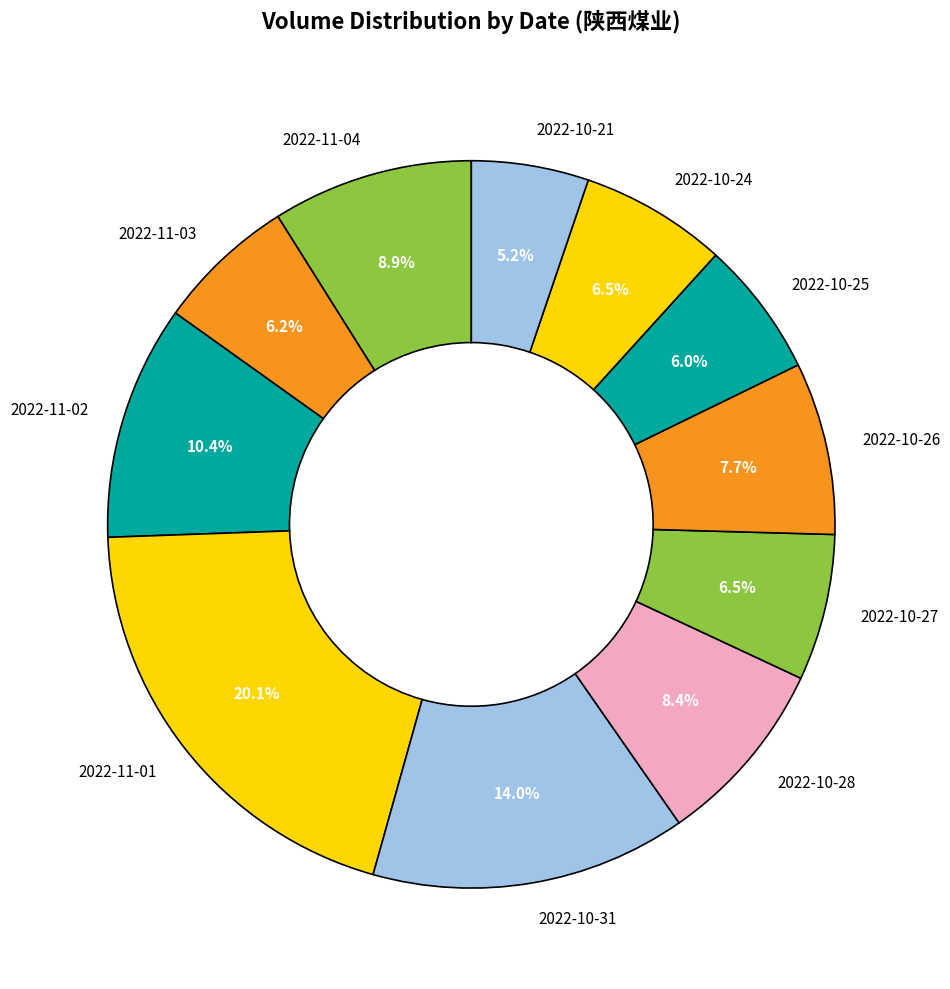

Which category has the biggest portion of the pie?

2022-11-01